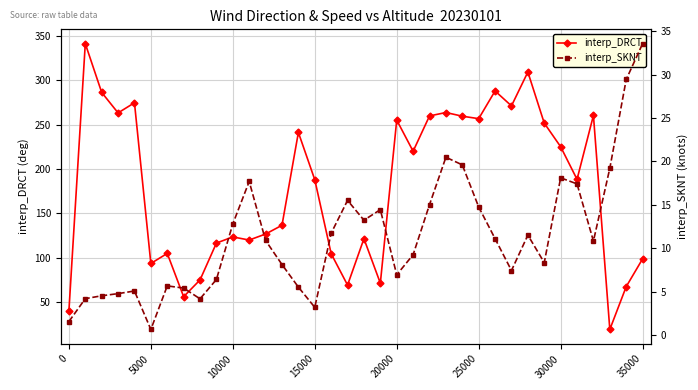

The value of interp_DRCT at 23 is 433.8. True or false?

False